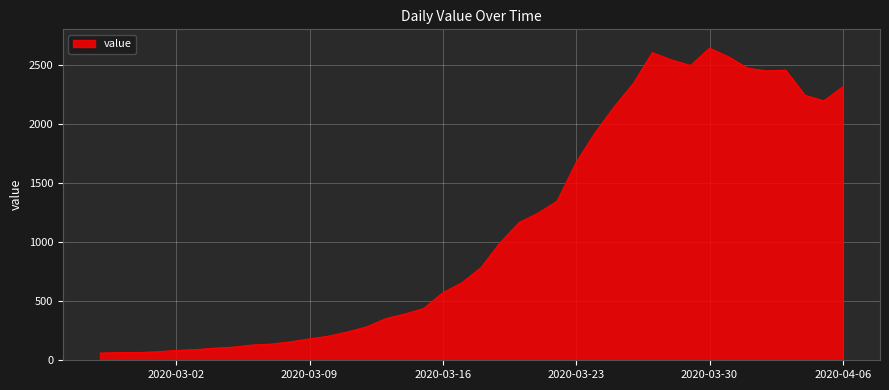

What is the greatest value displayed?

2640